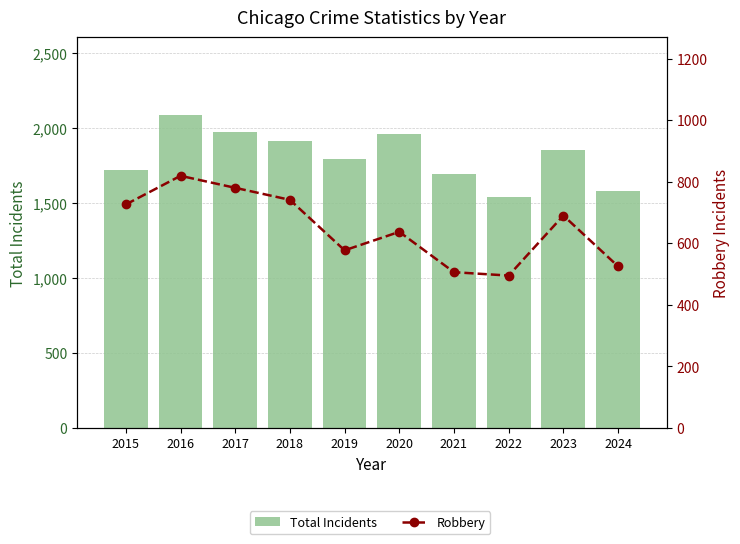

At which label does Total Incidents reach its peak?

2016